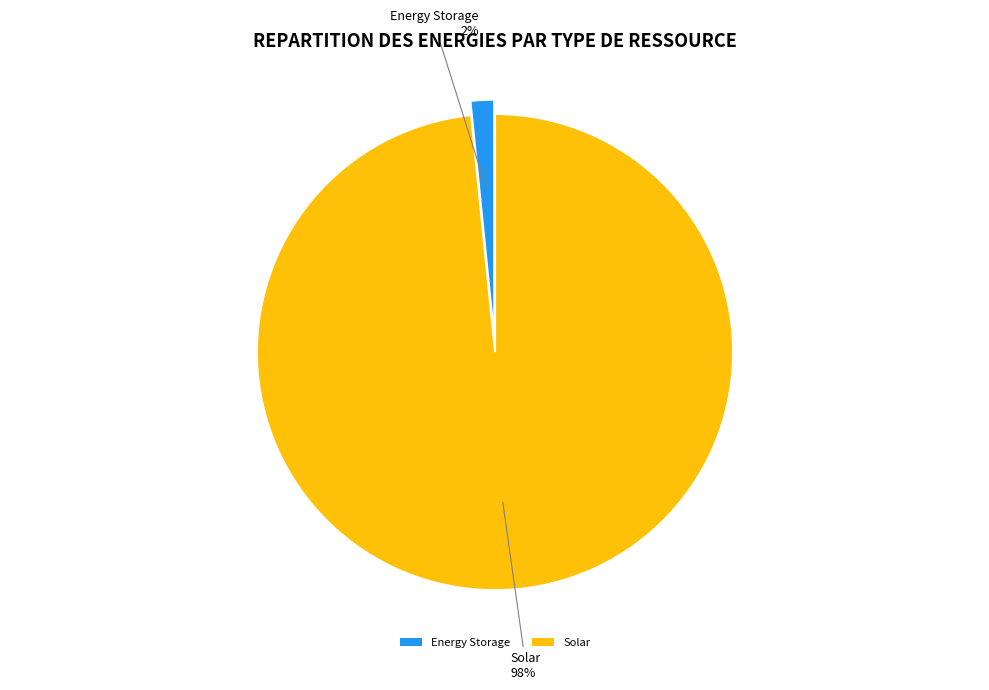

How many slices are in this pie chart?

2